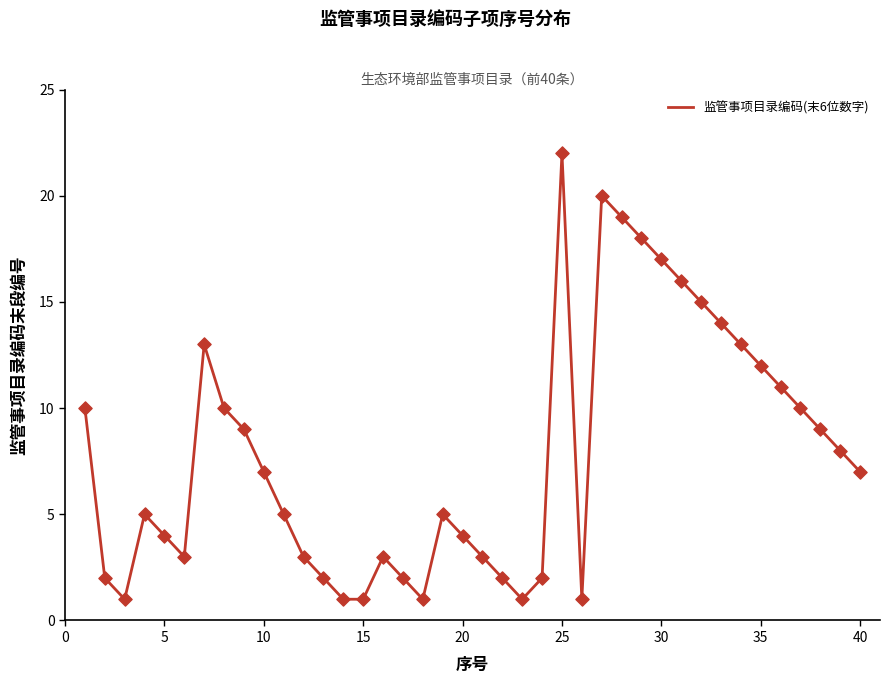

What is the difference between the maximum and minimum values?

21